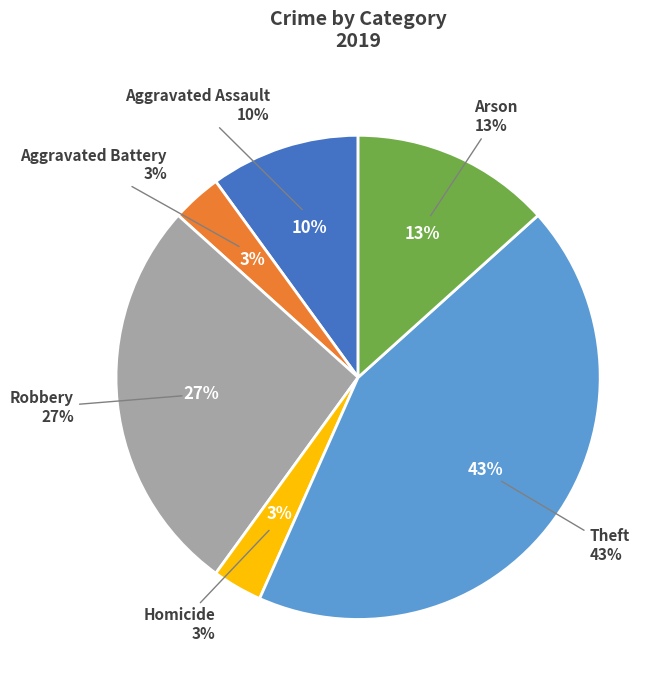

To the nearest percent, what is the average slice percentage?

17%